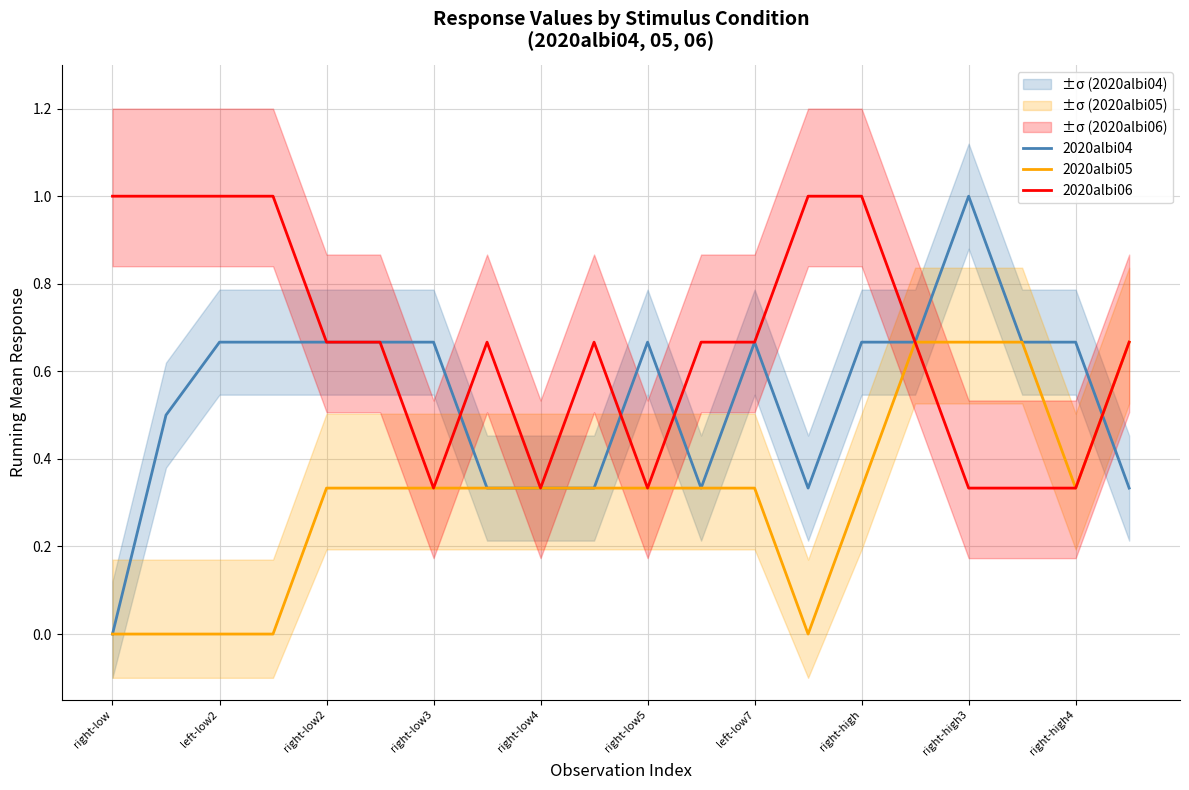

Which series has the largest range (max minus min)?

2020albi04